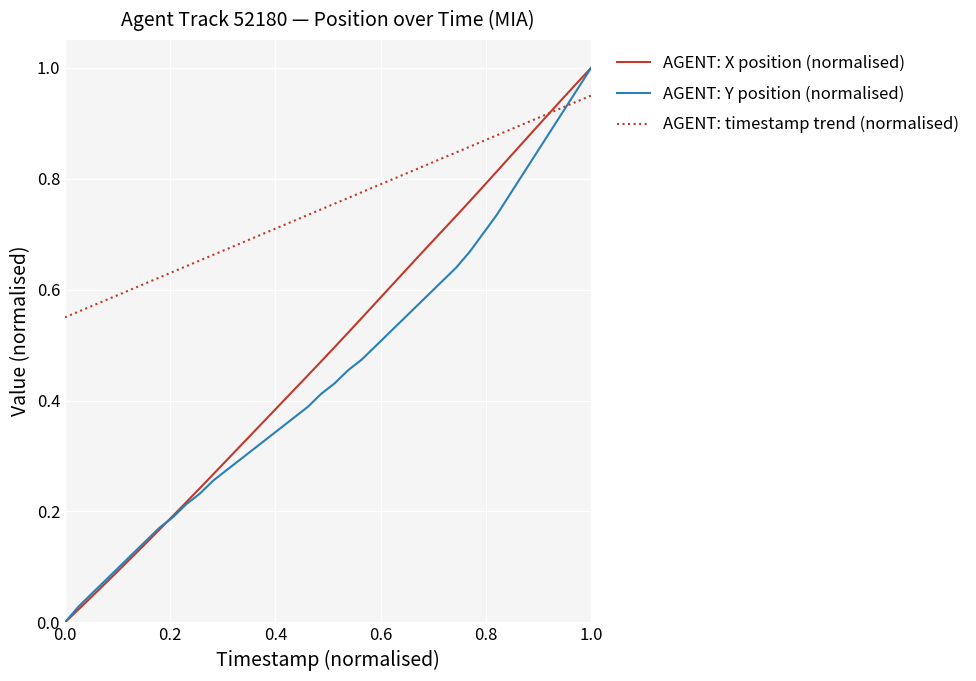

Which series has the largest total across all categories?

AGENT: timestamp trend (normalised)